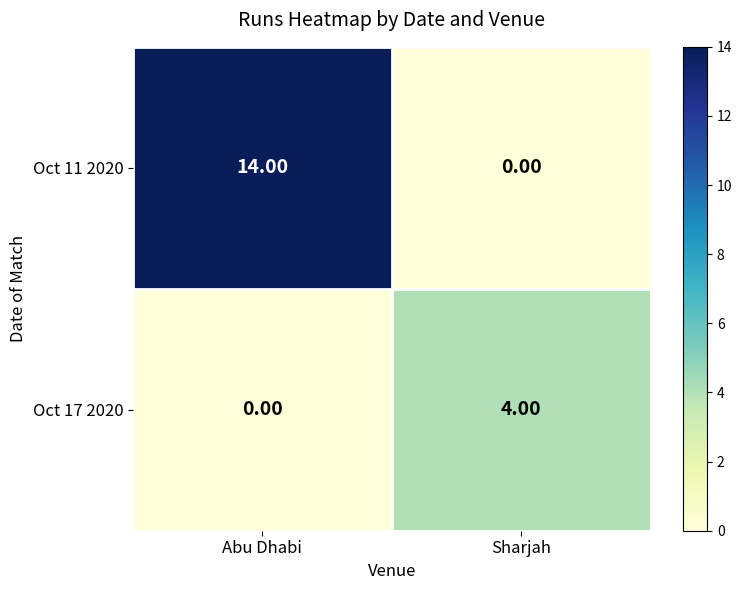

At which category is the sum across all series the highest?

Abu Dhabi